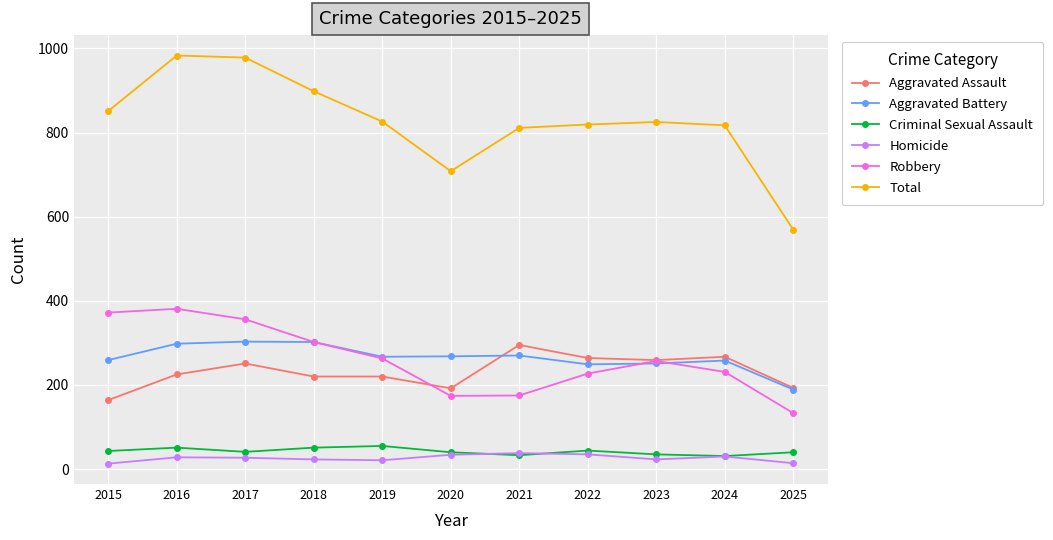

Which series has the largest range (max minus min)?

Total